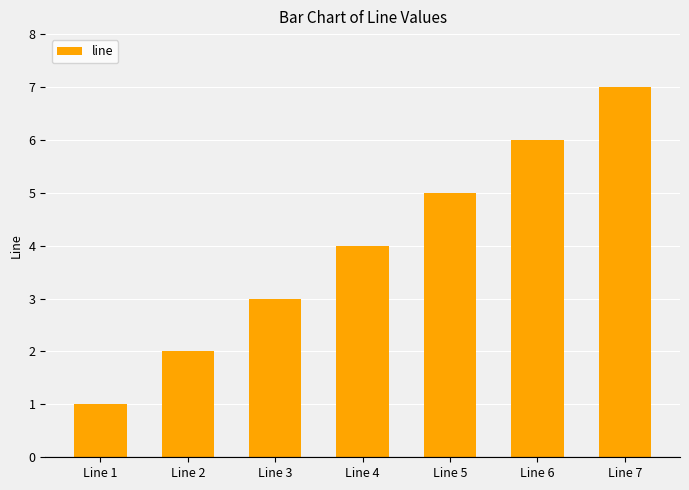

How many series are shown in this chart?

1